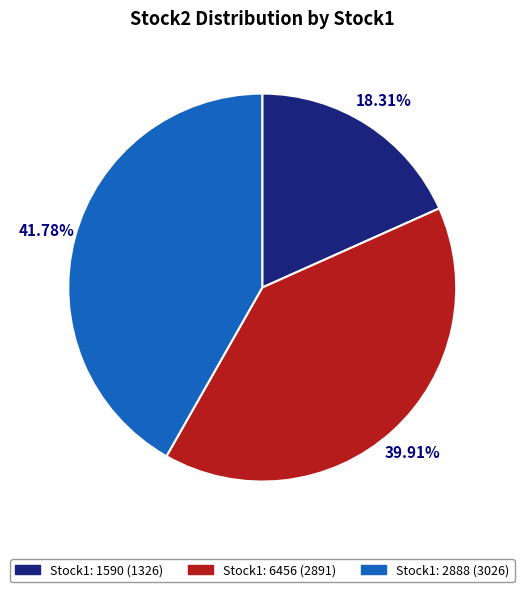

To the nearest percent, what is the average slice percentage?

33%